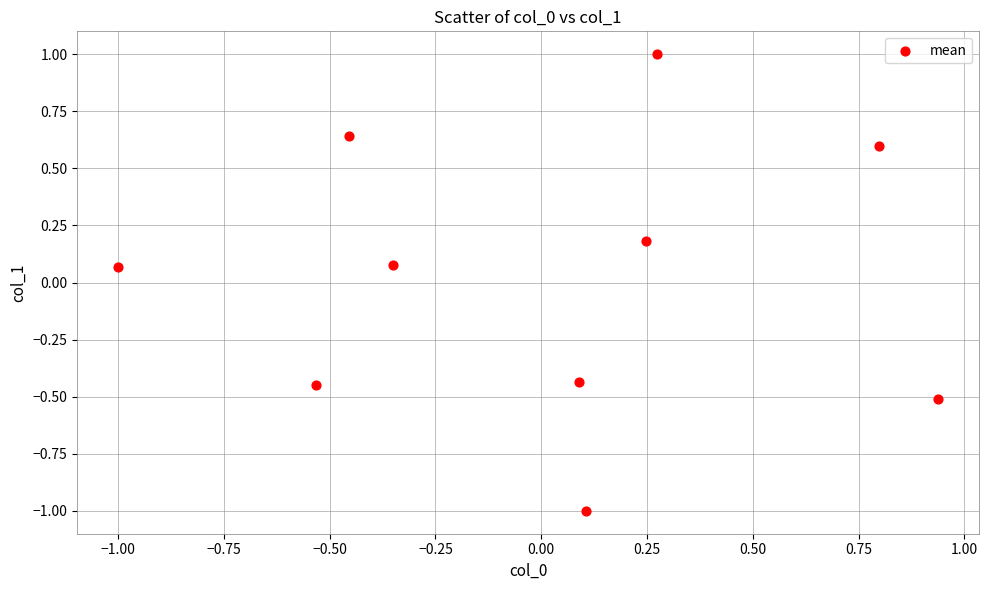

What is the range of X values (max minus min)?

1.9